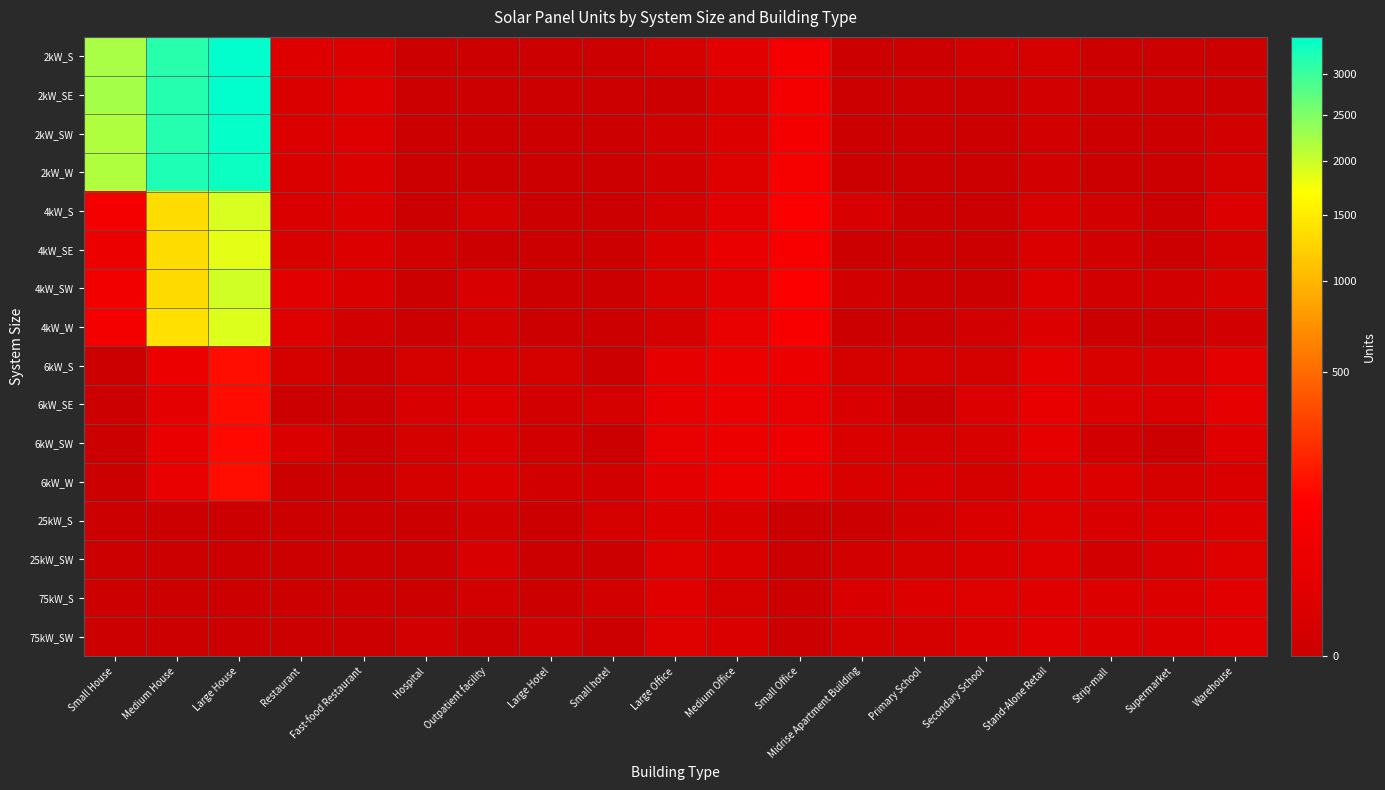

Which series has the largest total across all categories?

2kW_SE